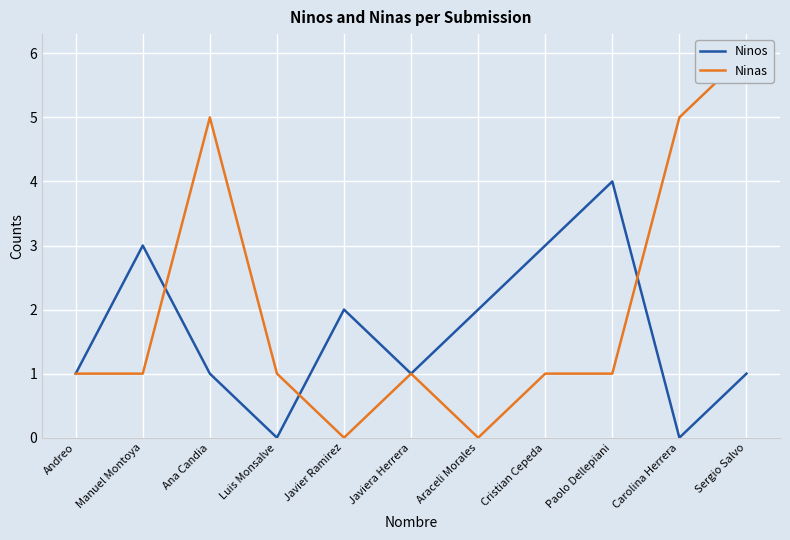

Is the value of Ninos at Javiera Herrera greater than the value of Ninas at Manuel Montoya?

No